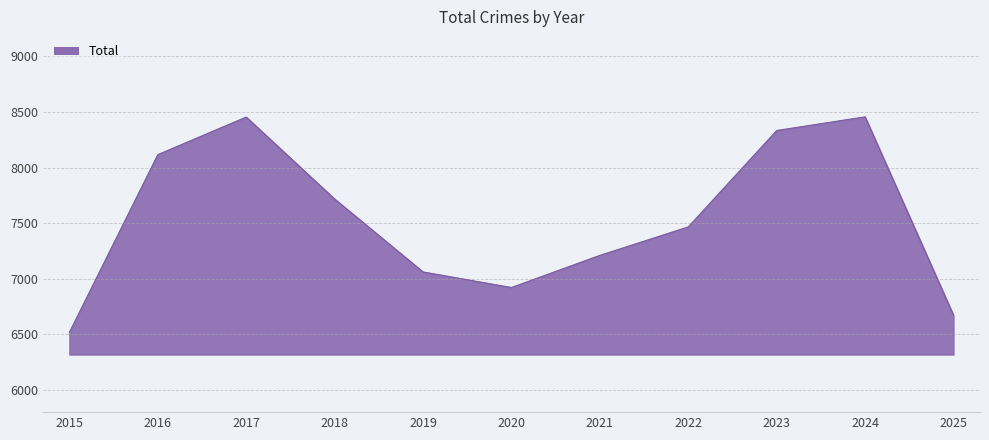

Read the value at 2015.

6518